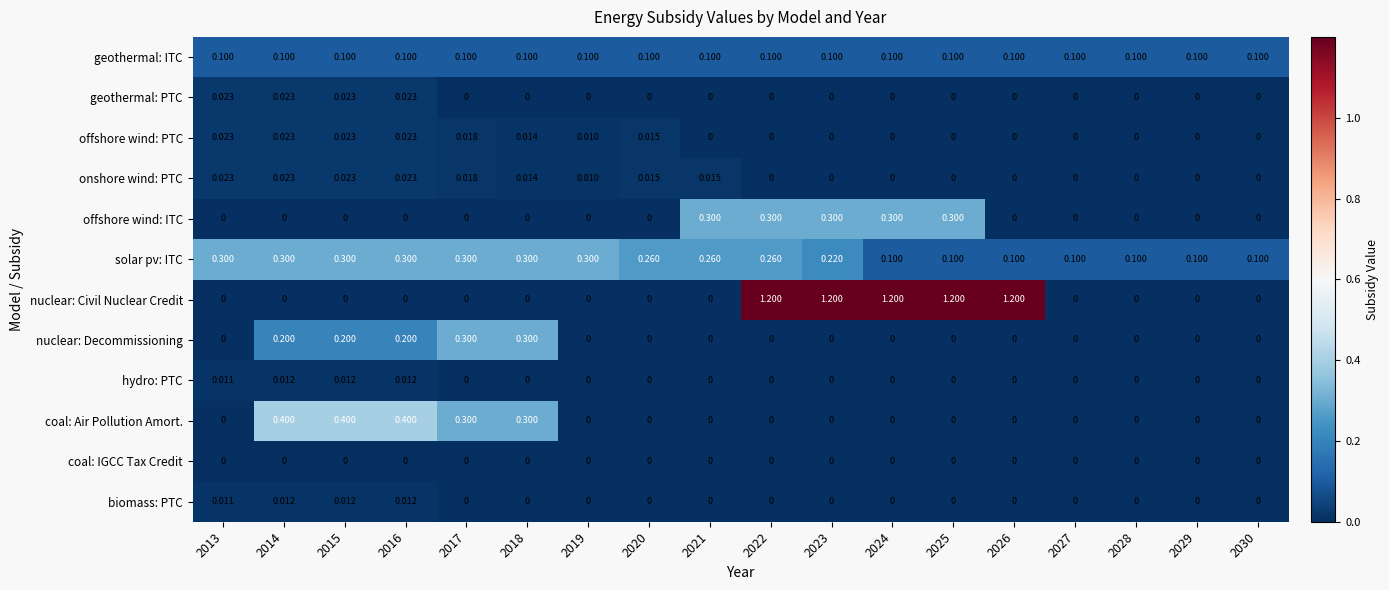

Between 2016 and 2023, which series saw the biggest shift?

nuclear: Civil Nuclear Credit